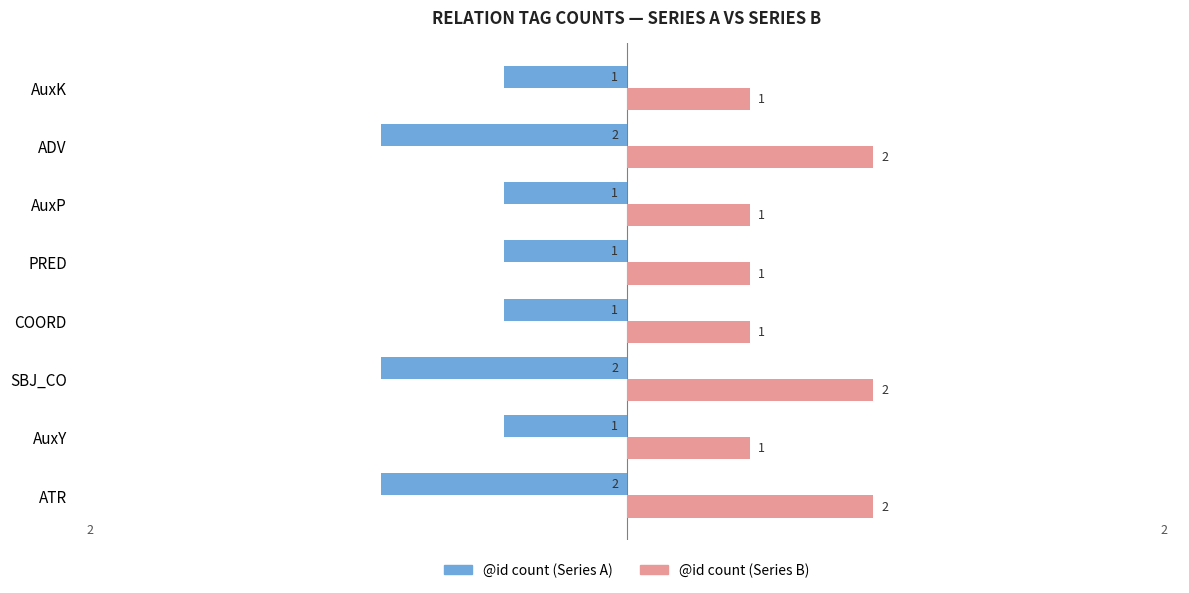

How many @id count (Series A) values are between -2 and -1?

8